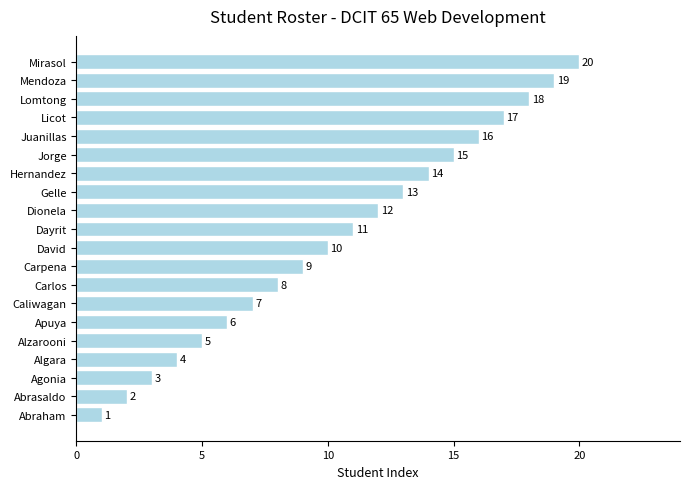

List the labels in order of value, largest first.

Mirasol, Mendoza, Lomtong, Licot, Juanillas, Jorge, Hernandez, Gelle, Dionela, Dayrit, David, Carpena, Carlos, Caliwagan, Apuya, Alzarooni, Algara, Agonia, Abrasaldo, Abraham